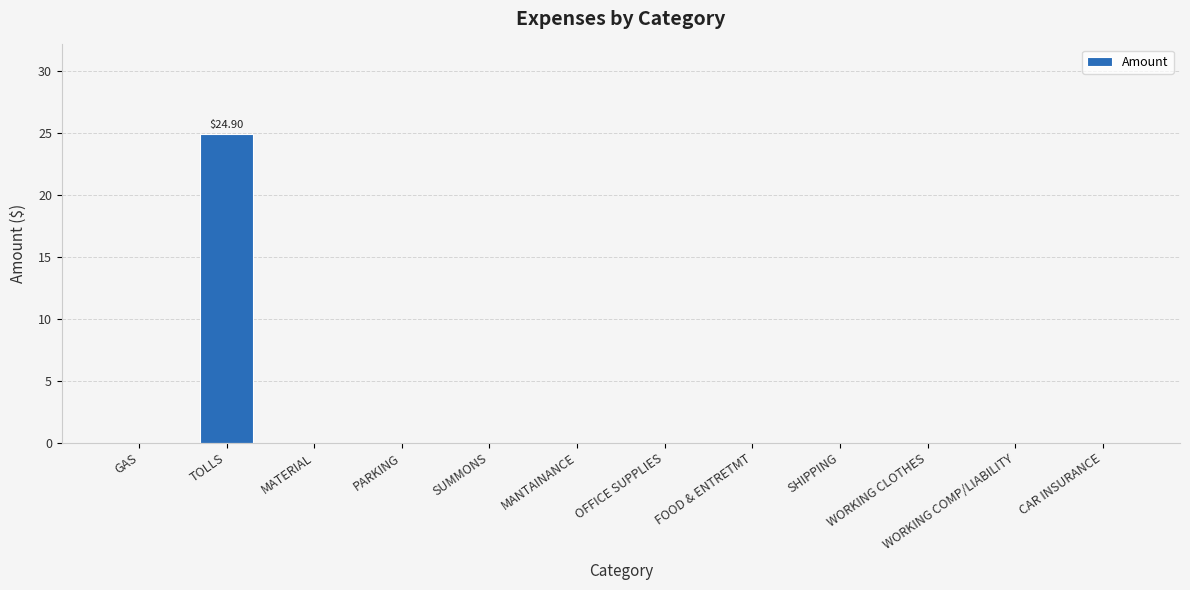

The chart shows a value of 14.1 at TOLLS. True or false?

False